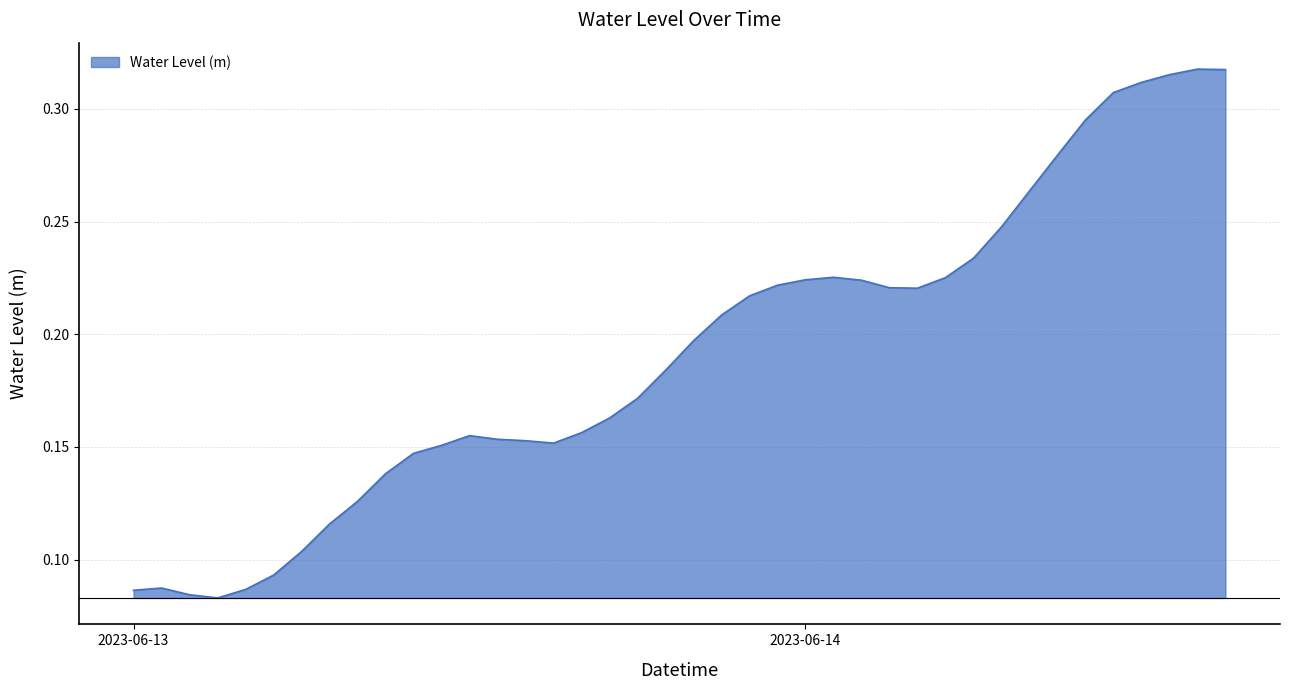

Is this an area chart (filled region under the line)?

Yes